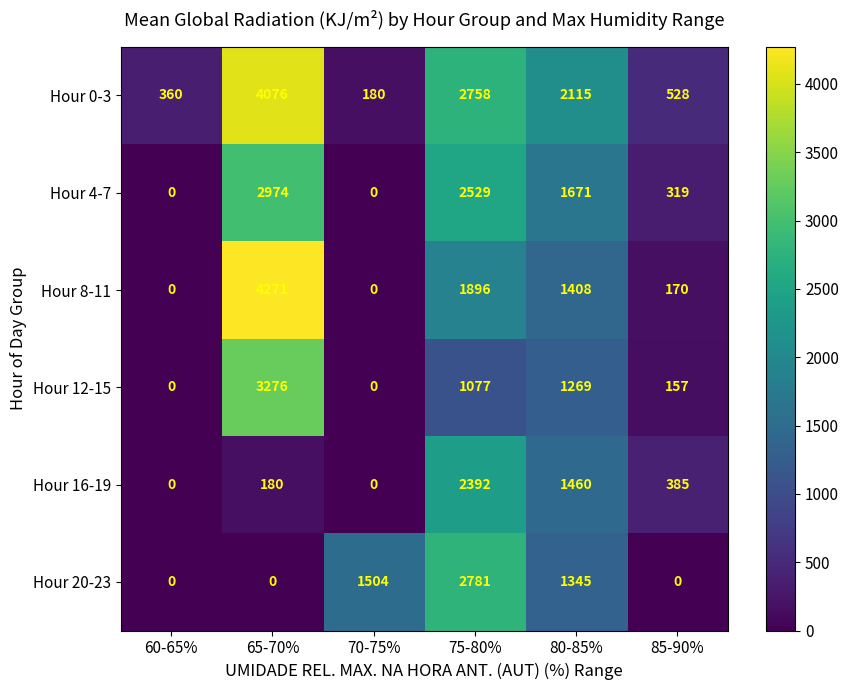

What is the spread (max minus min) of values at 70-75%?

1504